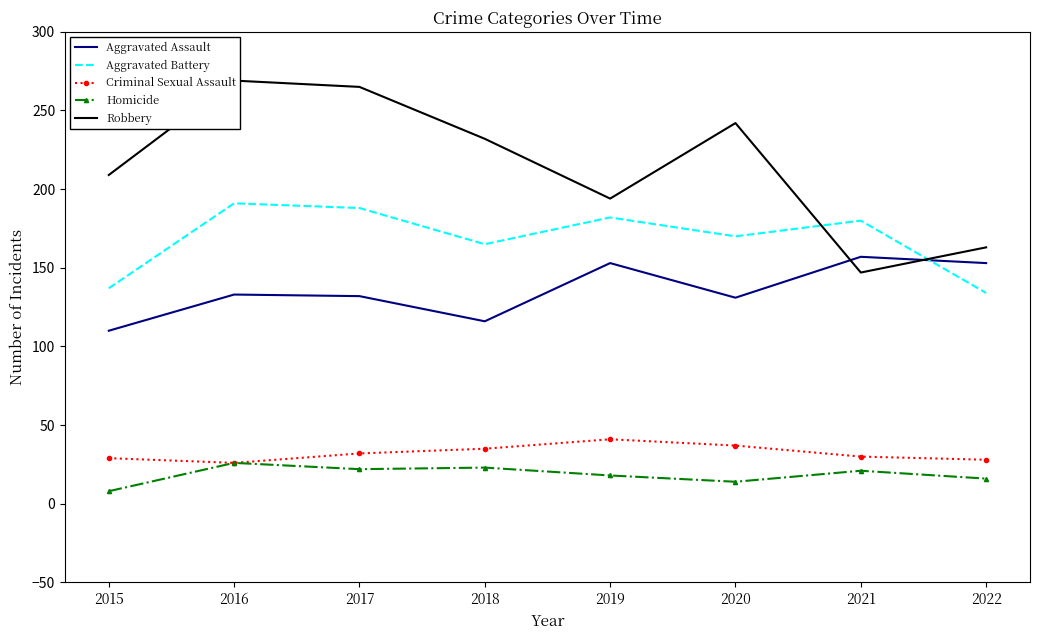

Is the value of Criminal Sexual Assault at 2022 greater than the value of Aggravated Battery at 2019?

No